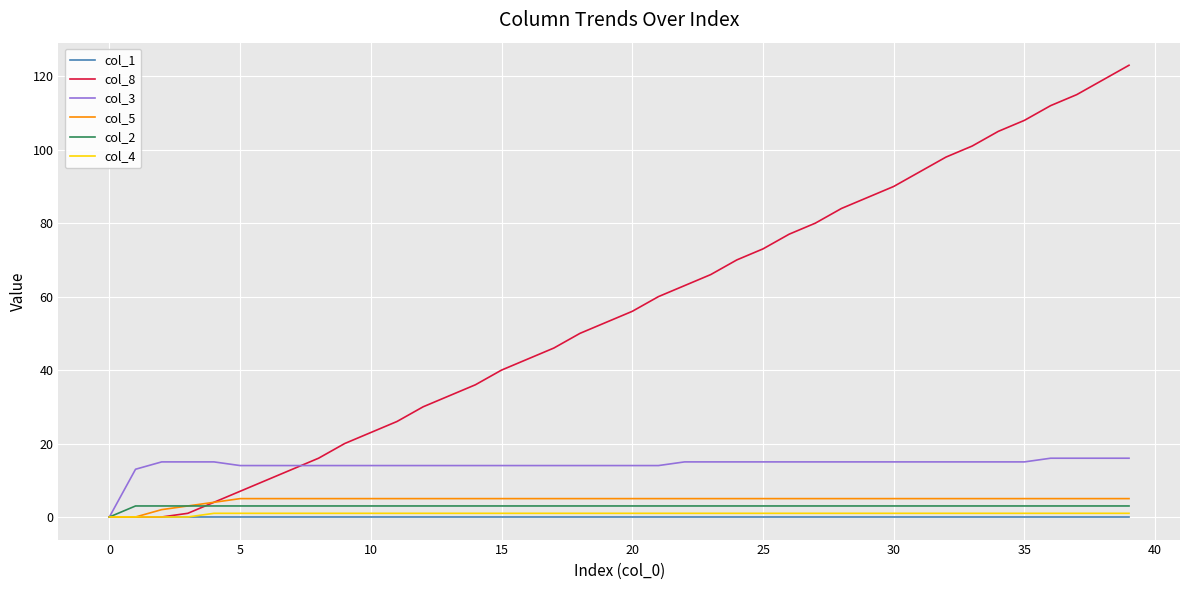

What is the maximum value for col_8?

123.0